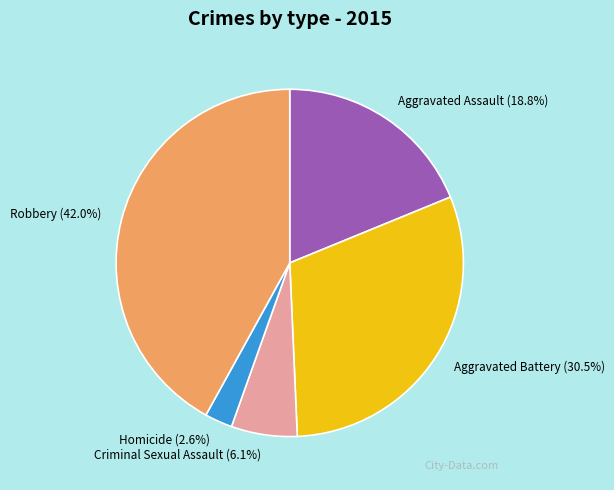

Is there a majority slice in this chart?

No